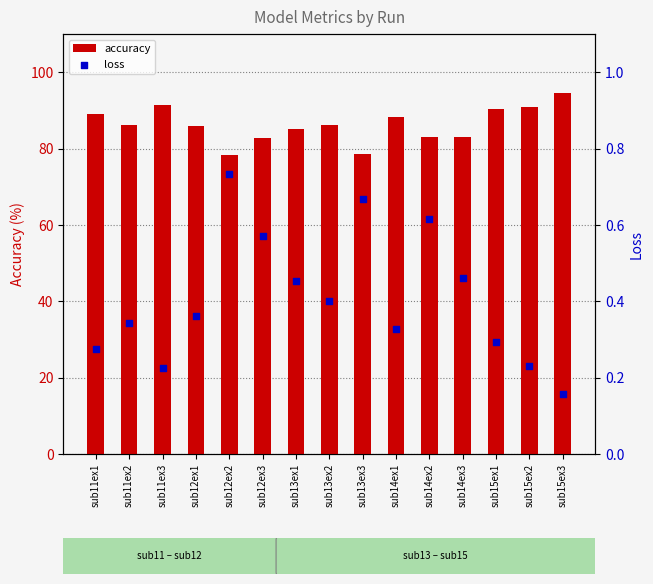

Which series contains the lowest Y value?

loss